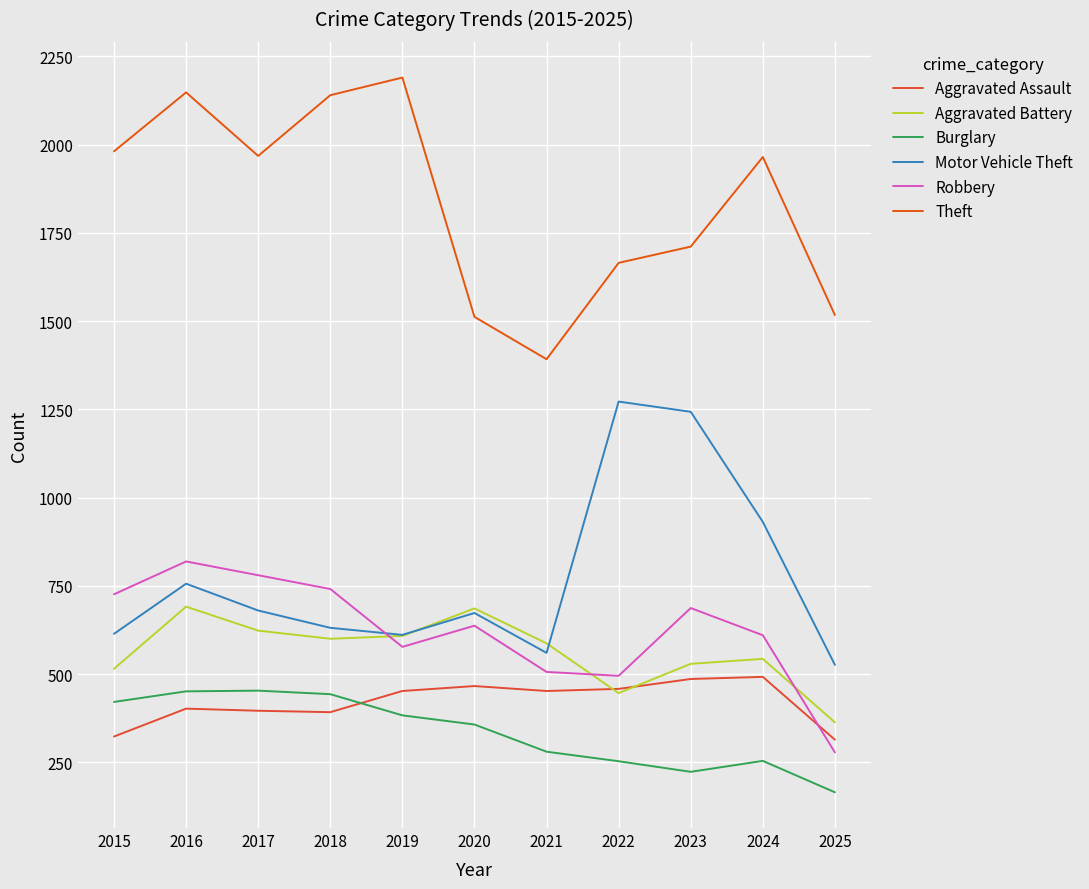

Where is the first local minimum for Aggravated Battery?

2018